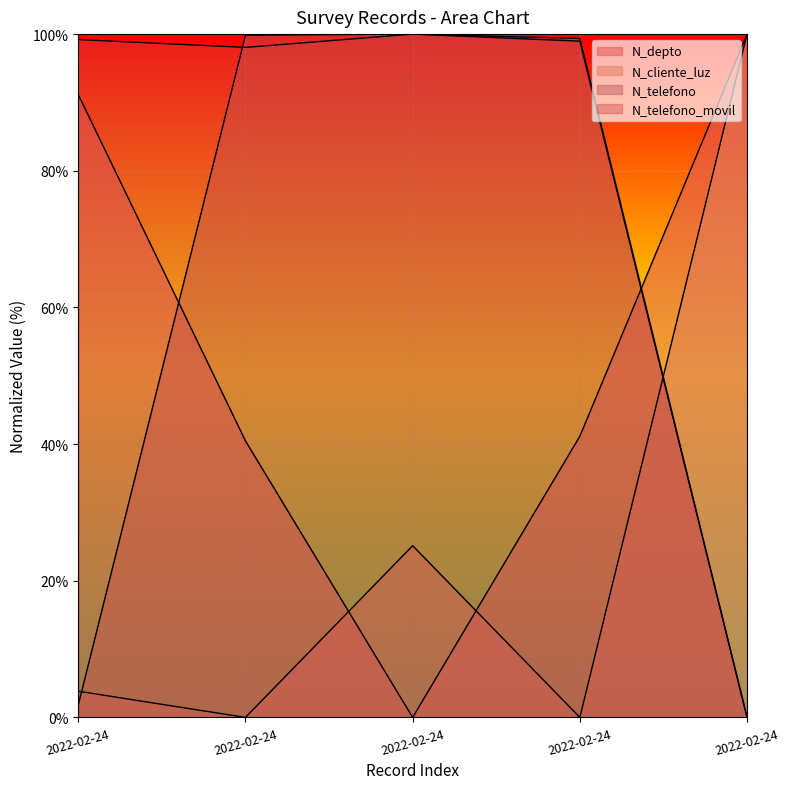

Between which two adjacent categories do N_telefono and N_telefono_movil first intersect?

2022-02-24 and 2022-02-24